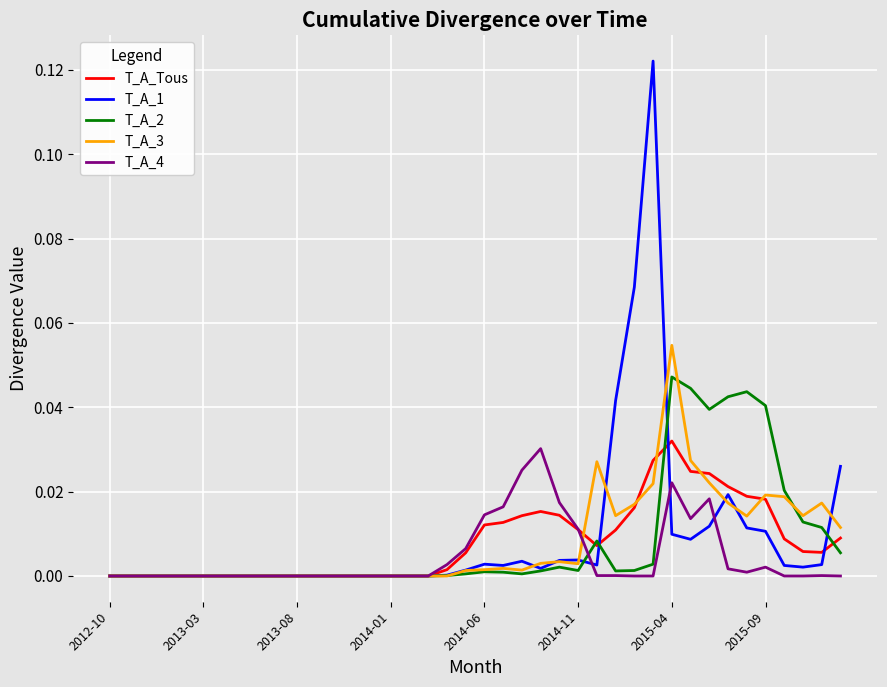

Which series has the widest spread of values?

T_A_1